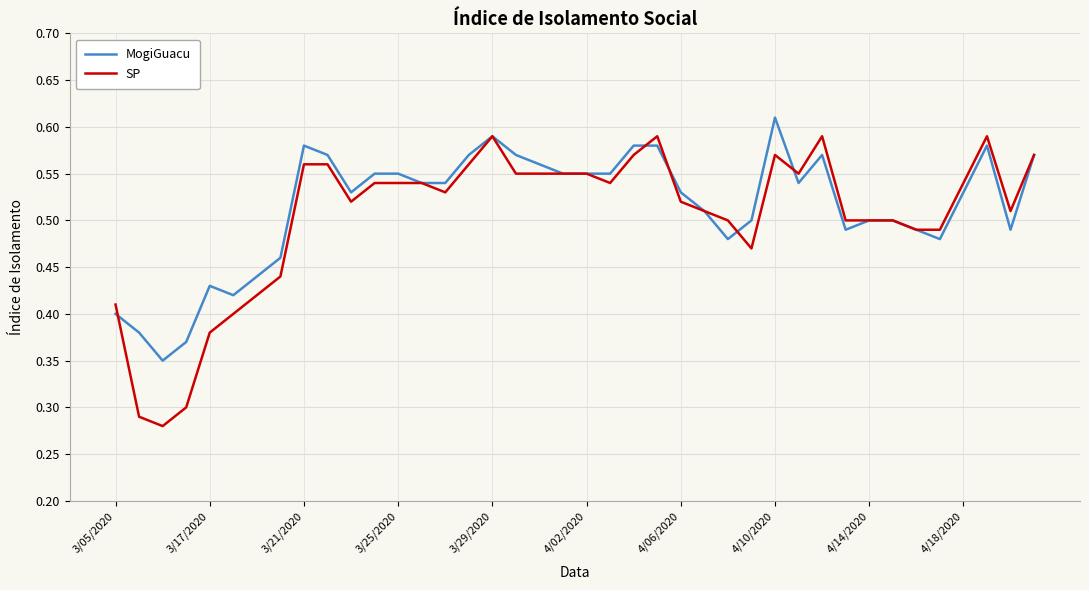

Which series has the largest range (max minus min)?

SP